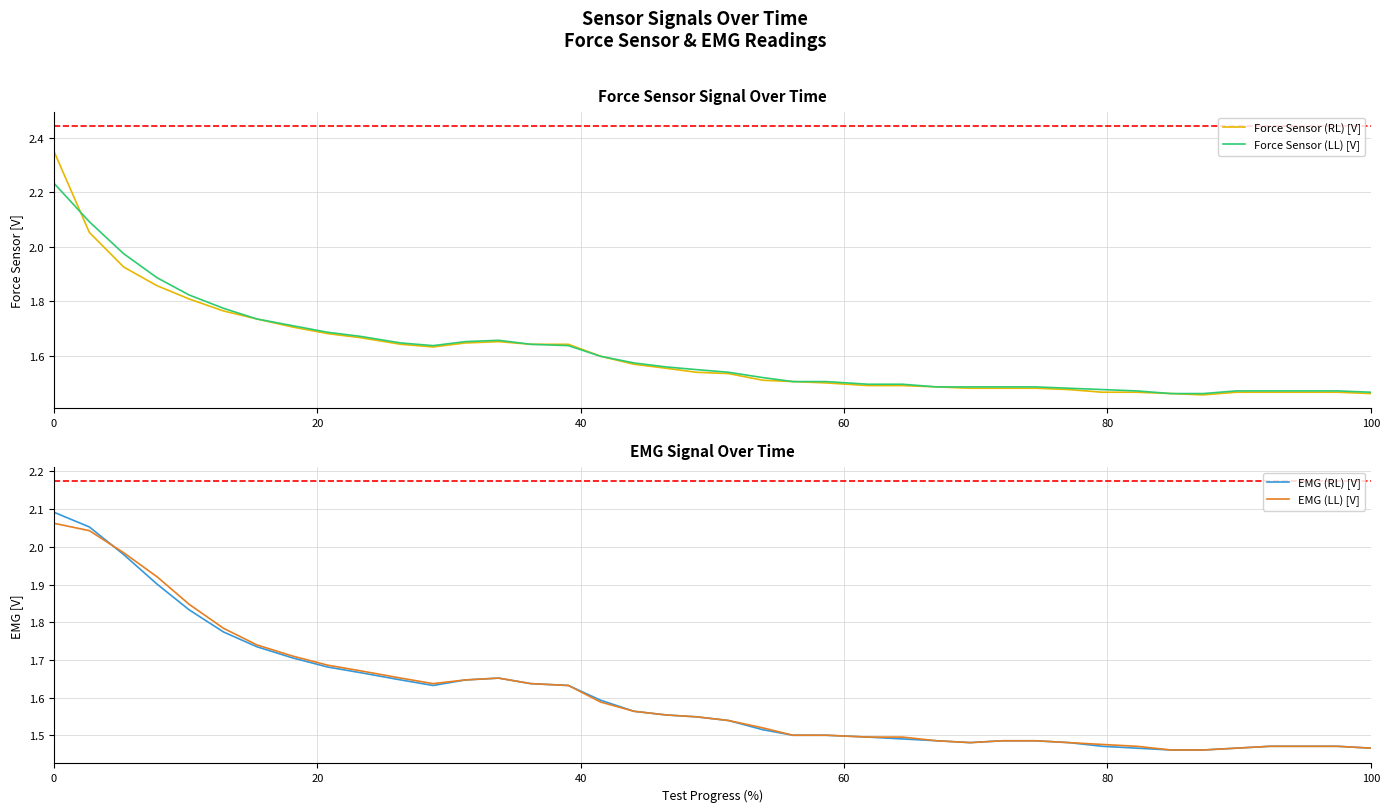

Which series ends up on top after the final intersection of EMG (RL) [V] and EMG (LL) [V]?

EMG (LL) [V]